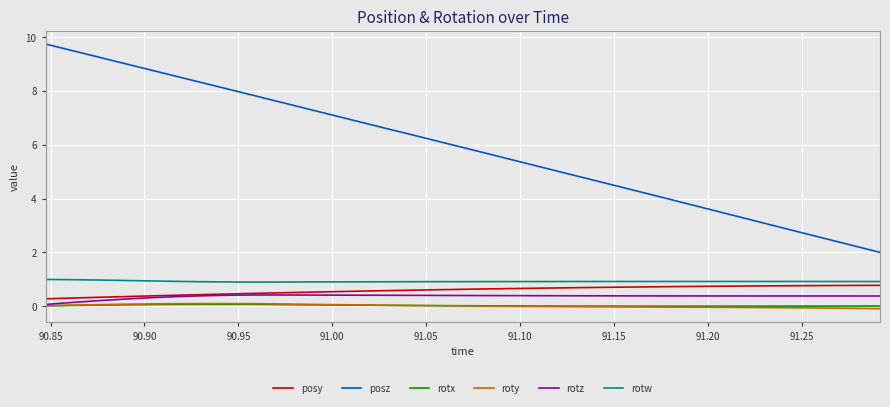

What are all the series names shown in the legend?

posy, posz, rotx, roty, rotz, rotw